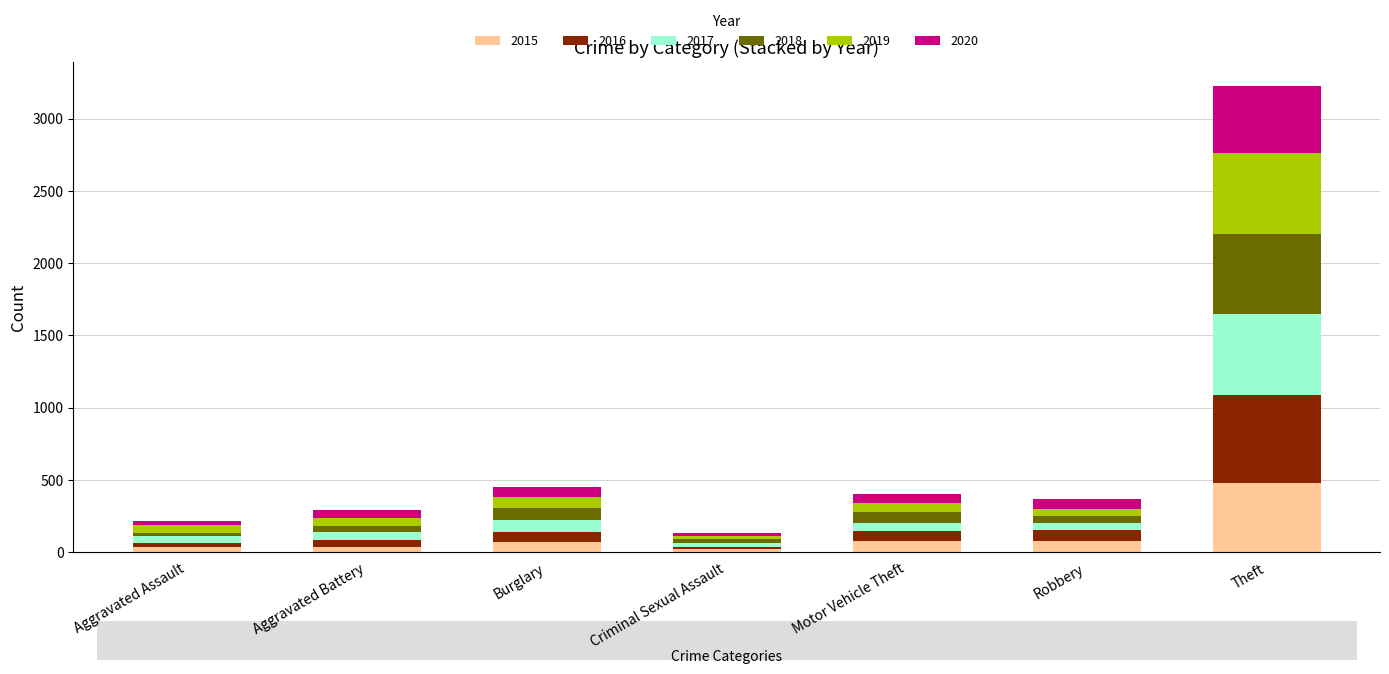

Which category has the highest value in the 2015 series?

Theft